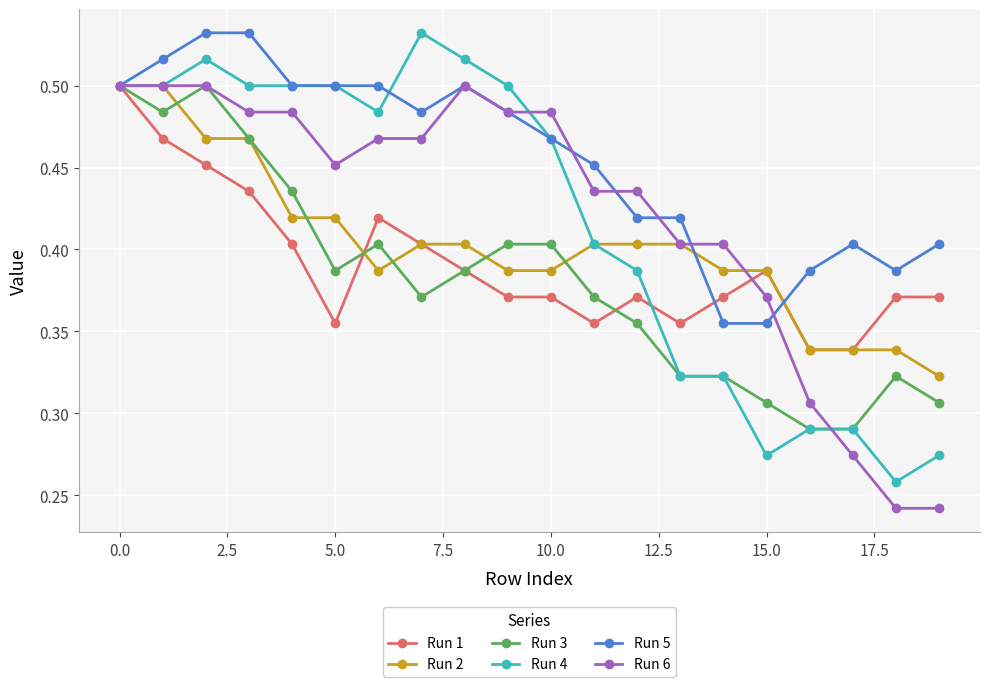

Which series has the largest total across all categories?

Run 5